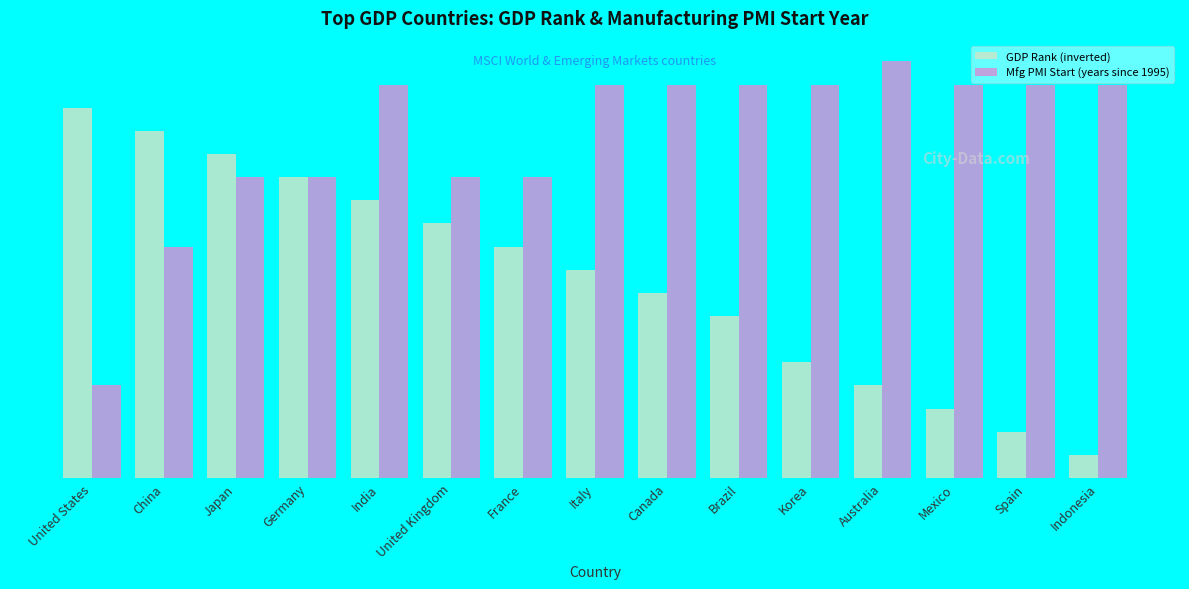

What are all the series names shown in the legend?

GDP Rank (inverted), Mfg PMI Start (years since 1995)